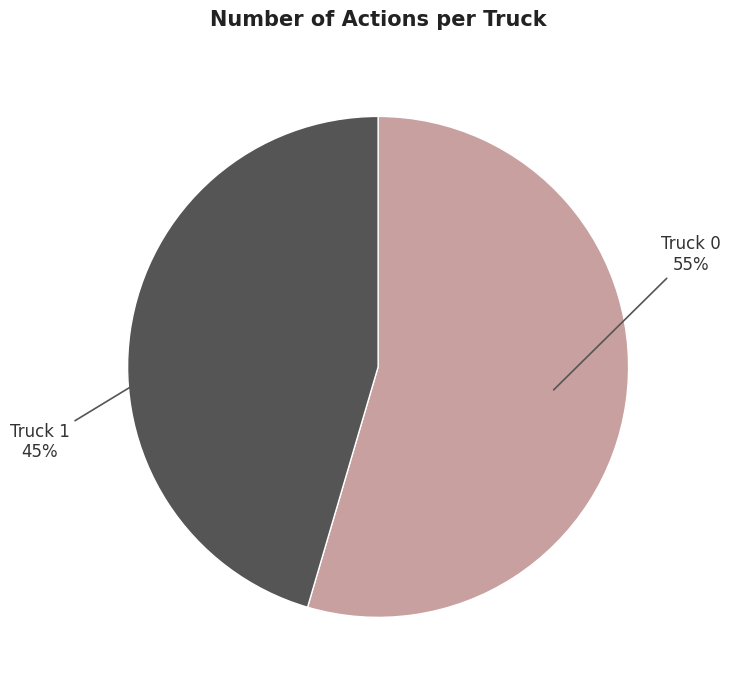

Is there any slice that represents more than half of the pie?

Yes